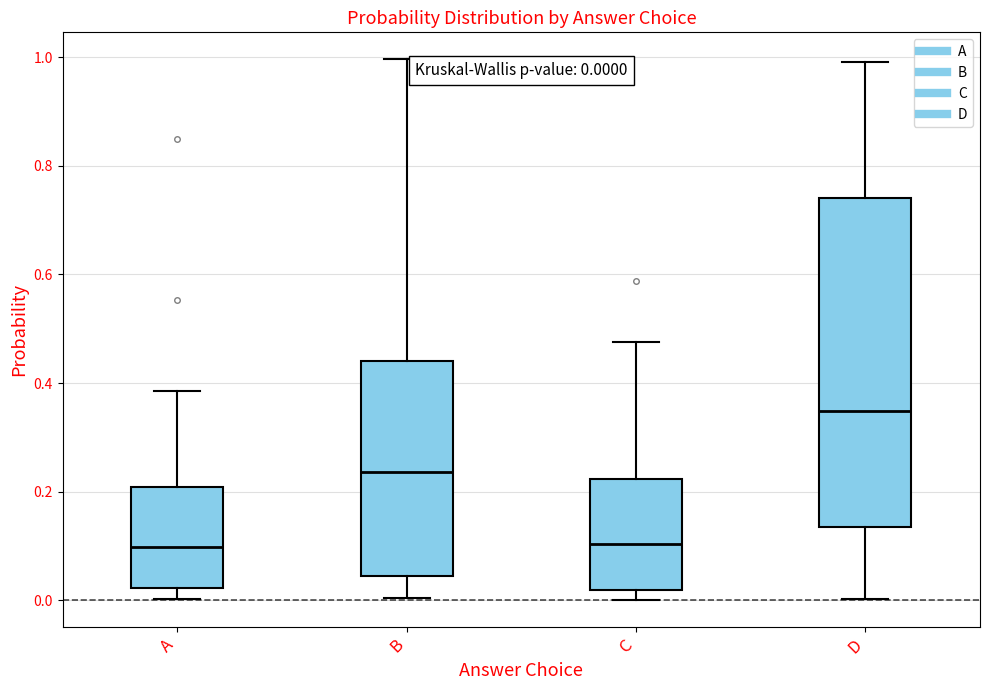

Comparing the boxes themselves (not the whiskers), which one is the tallest?

D